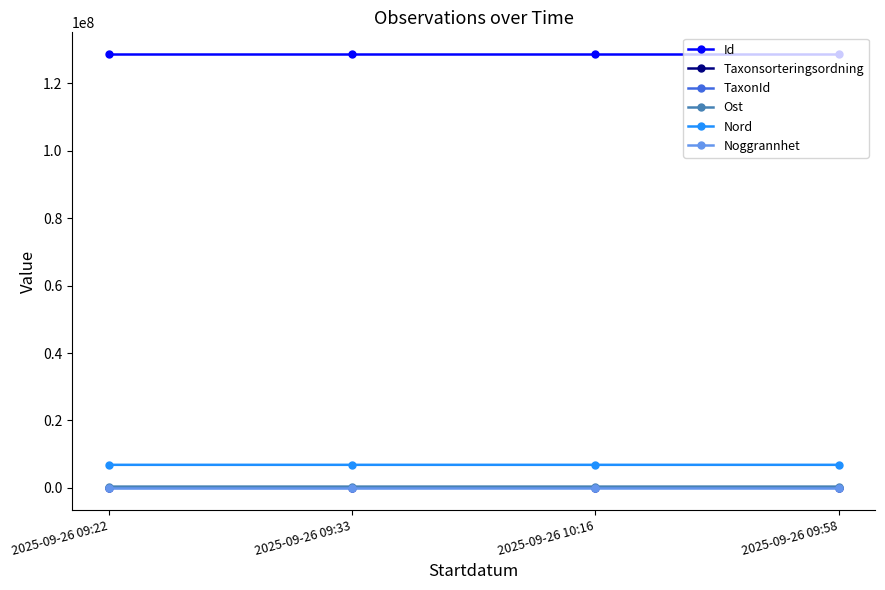

True or false: Nord and Ost cross at least once.

False